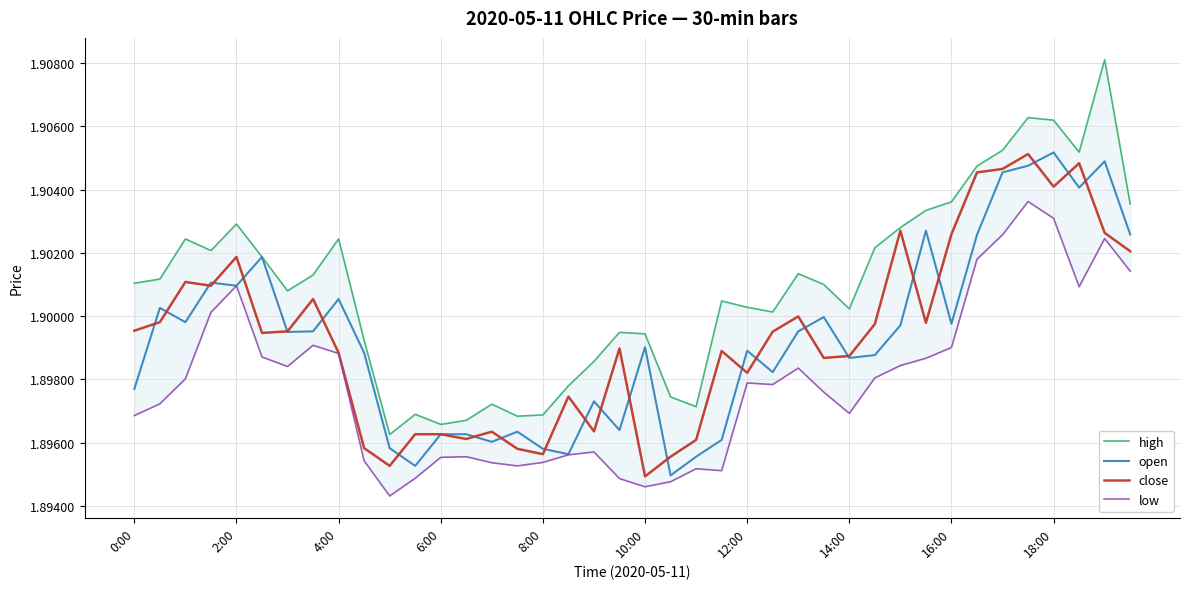

Which series has the largest total across all categories?

high